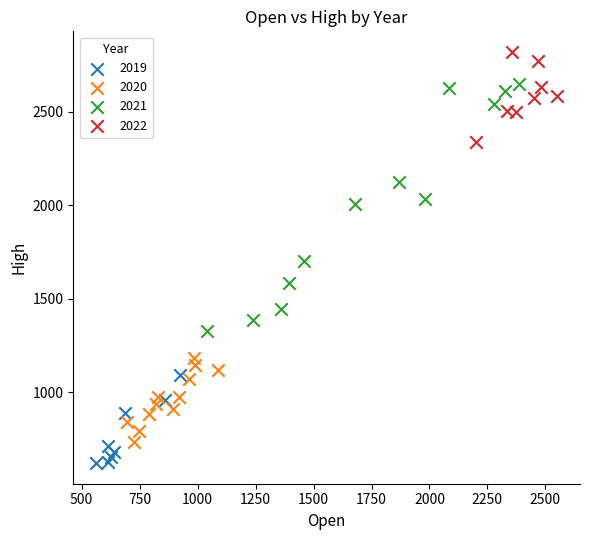

Which series reaches the maximum Y coordinate?

2022